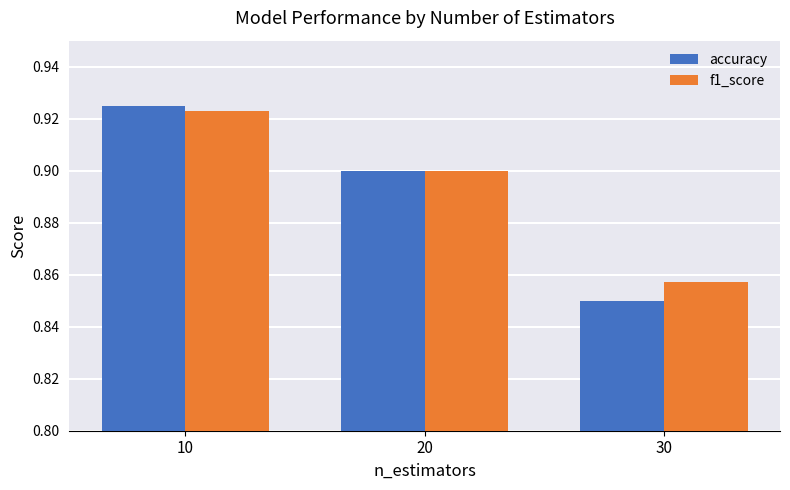

How many bars are there in total?

6